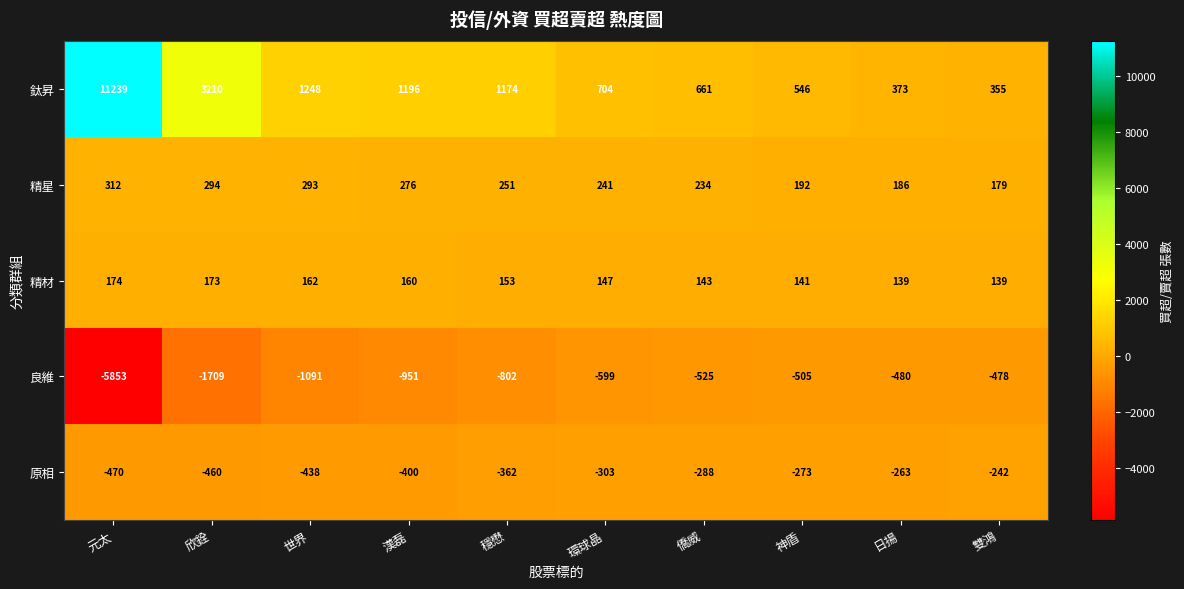

Rank the series at 穩懋 from lowest to highest value.

良維, 原相, 精材, 精星, 鈦昇